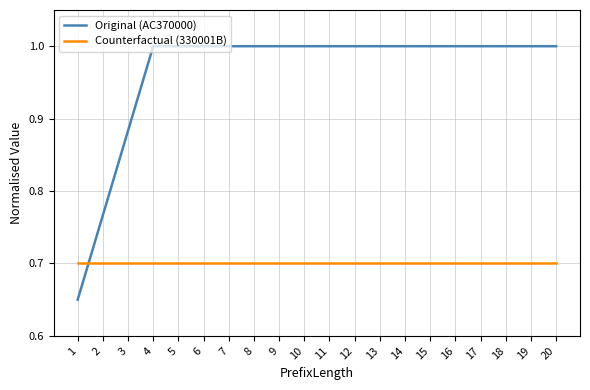

List the series in order of their peak value, highest first.

Original (AC370000), Counterfactual (330001B)